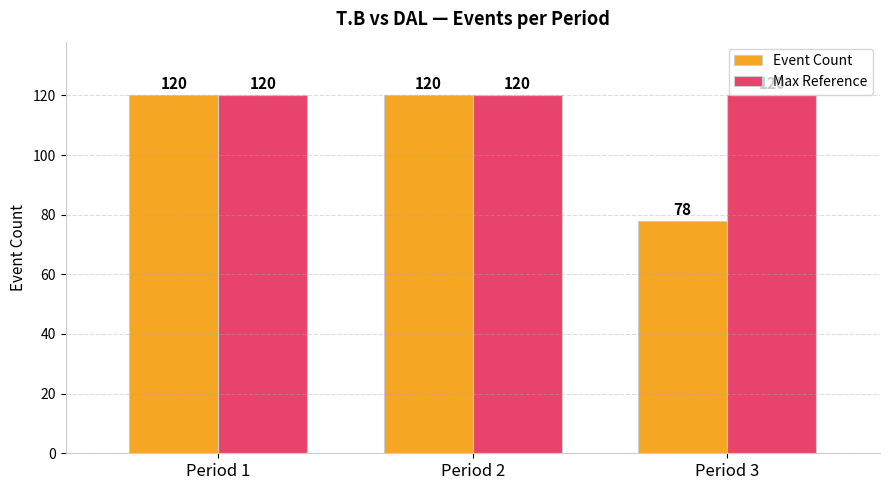

Between Period 1 and Period 3, which series saw the biggest shift?

Event Count